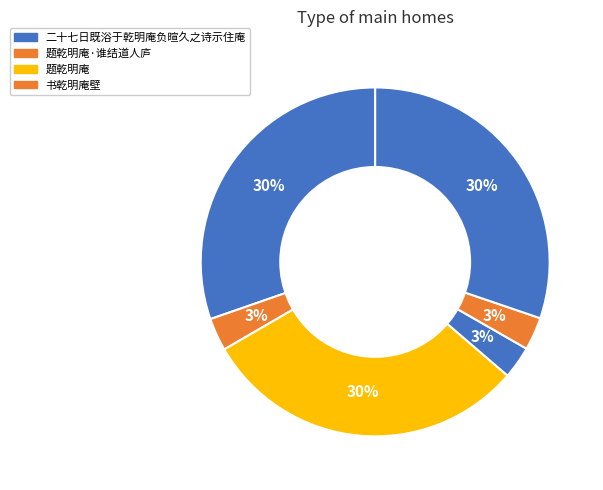

How many segments does this pie chart have?

6